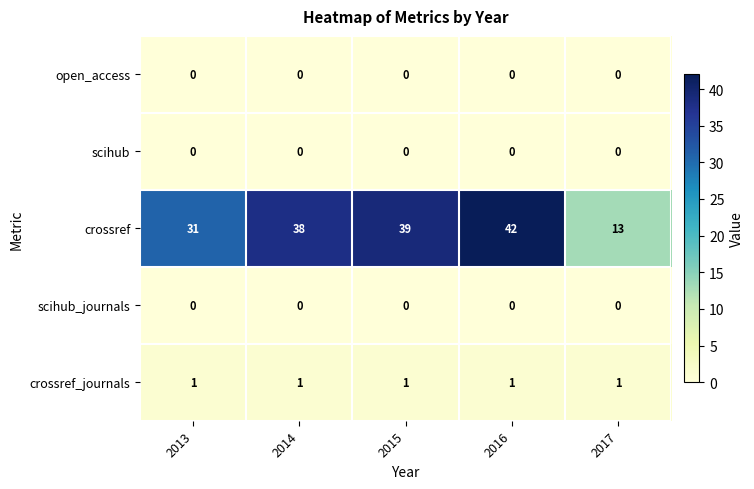

What is the highest value of the crossref series?

42